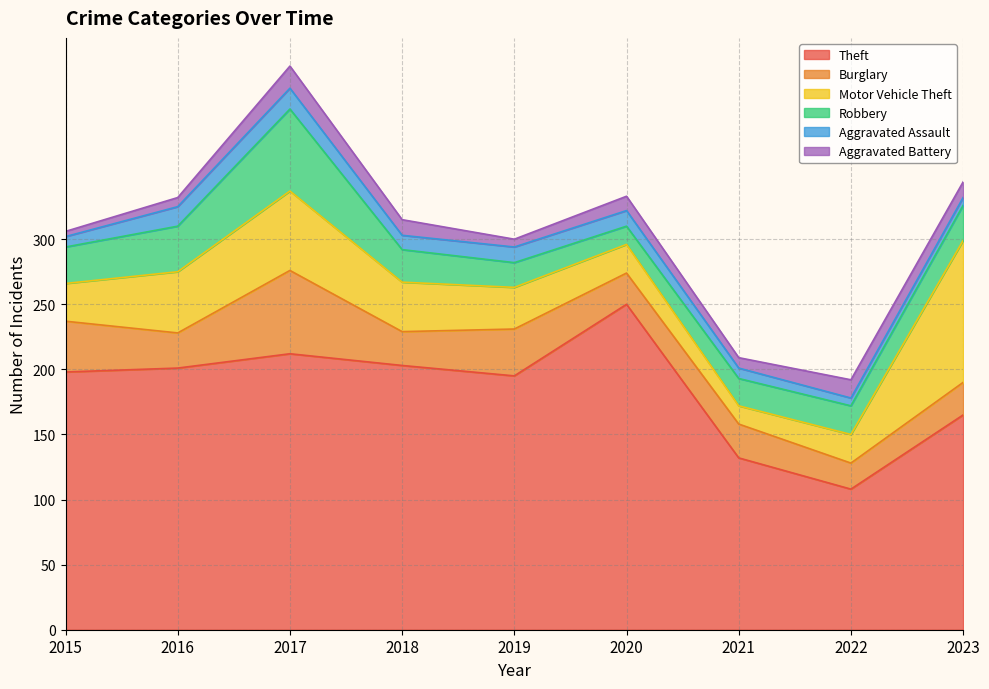

How many Aggravated Assault values are between 8 and 12?

5